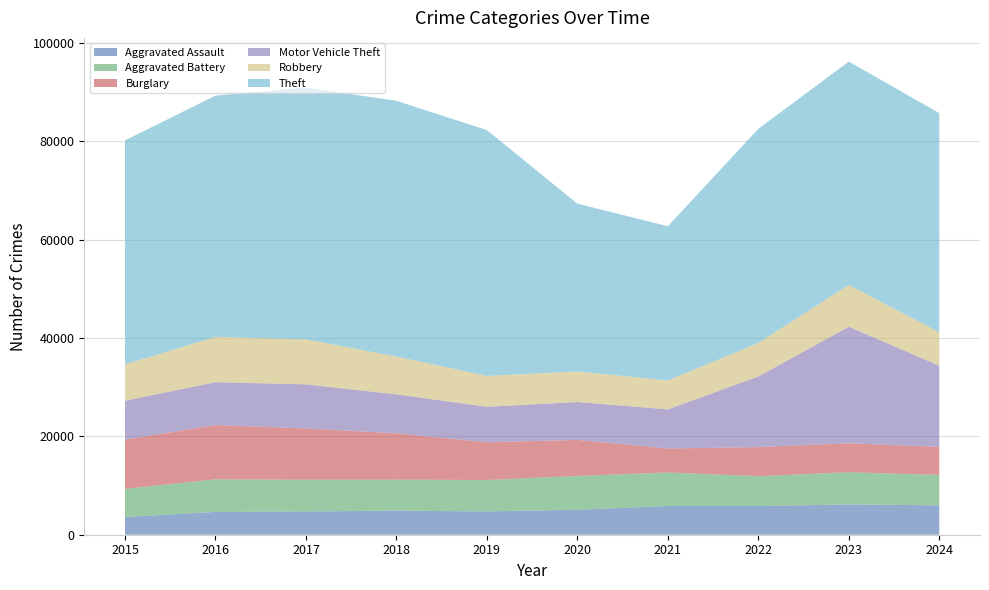

Reading left to right, list all the values displayed in this chart.

Aggravated Assault: 3620	4635	4731	4888	4744	5082	5846	5838	6159	5982
Aggravated Battery: 5702	6628	6454	6317	6381	6868	6805	6071	6540	6170
Burglary: 10011	11038	10419	9423	7677	7325	4879	5906	5892	5718
Motor Vehicle Theft: 7916	8712	8965	7908	7206	7707	7957	14360	23698	16489
Robbery: 7364	9218	9147	7690	6279	6207	5876	6812	8499	6793
Theft: 45554	49049	51190	51995	49973	34113	31350	43535	45412	44566